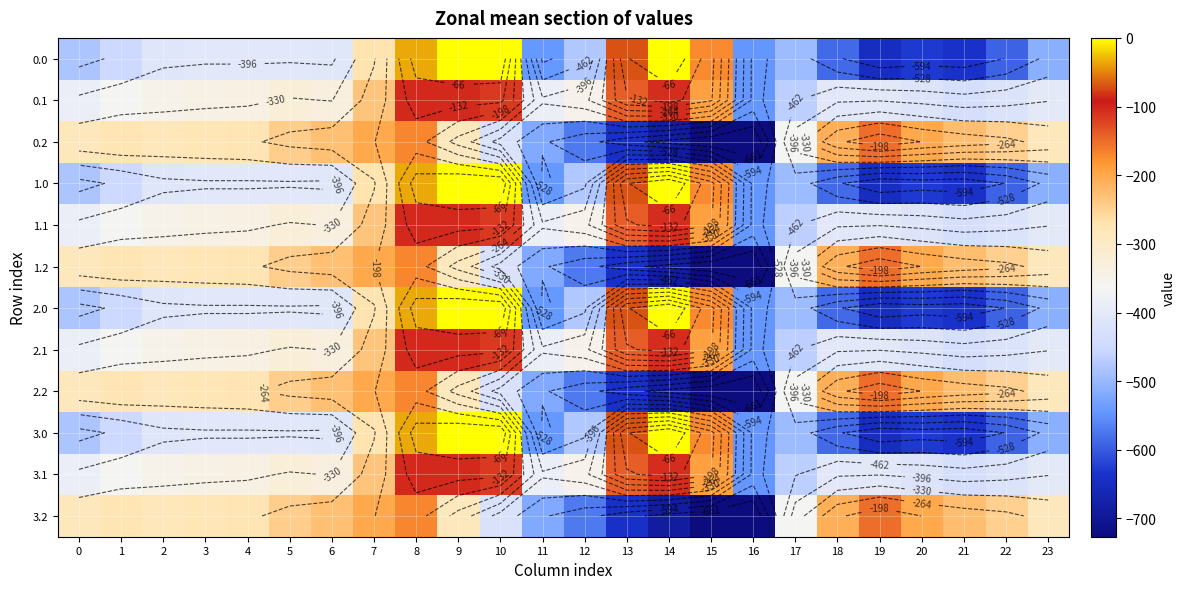

The value of 2.0 at 8 is -46.9. True or false?

False